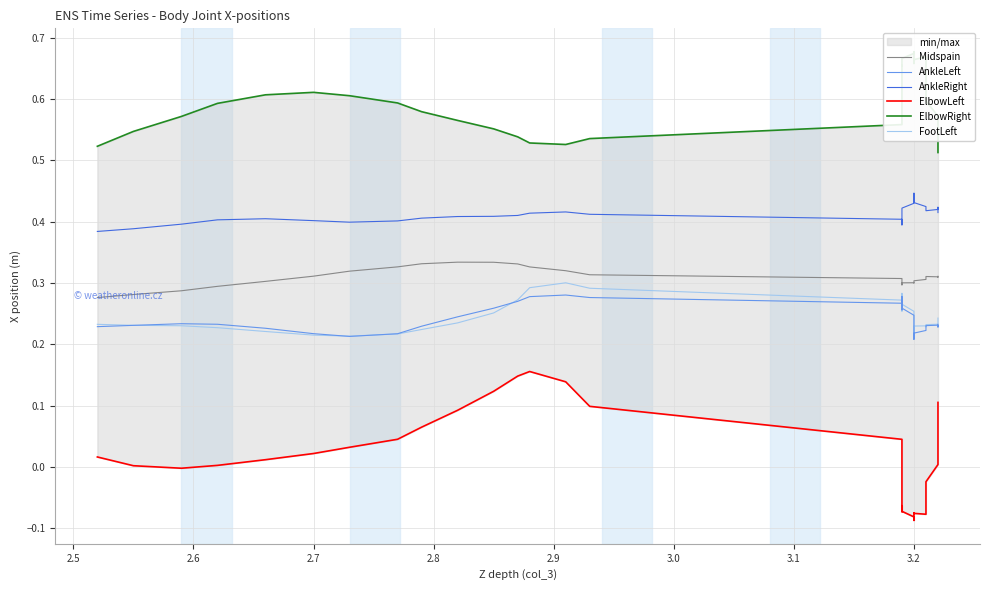

Is the value of FootLeft at 39 greater than the value of AnkleRight at 36?

No